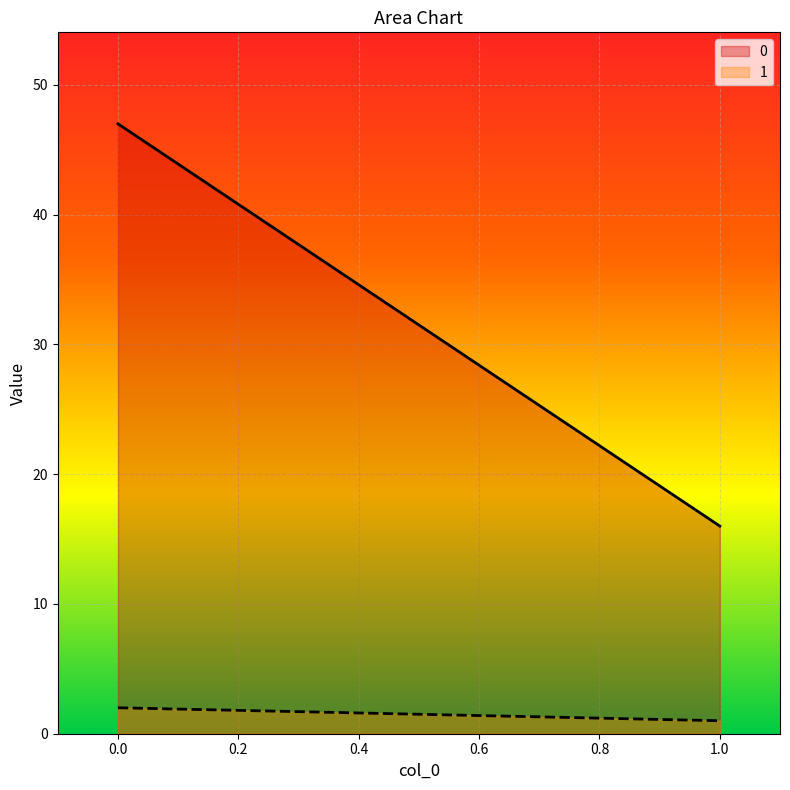

Rank the series by their maximum value, from lowest to highest.

1, 0